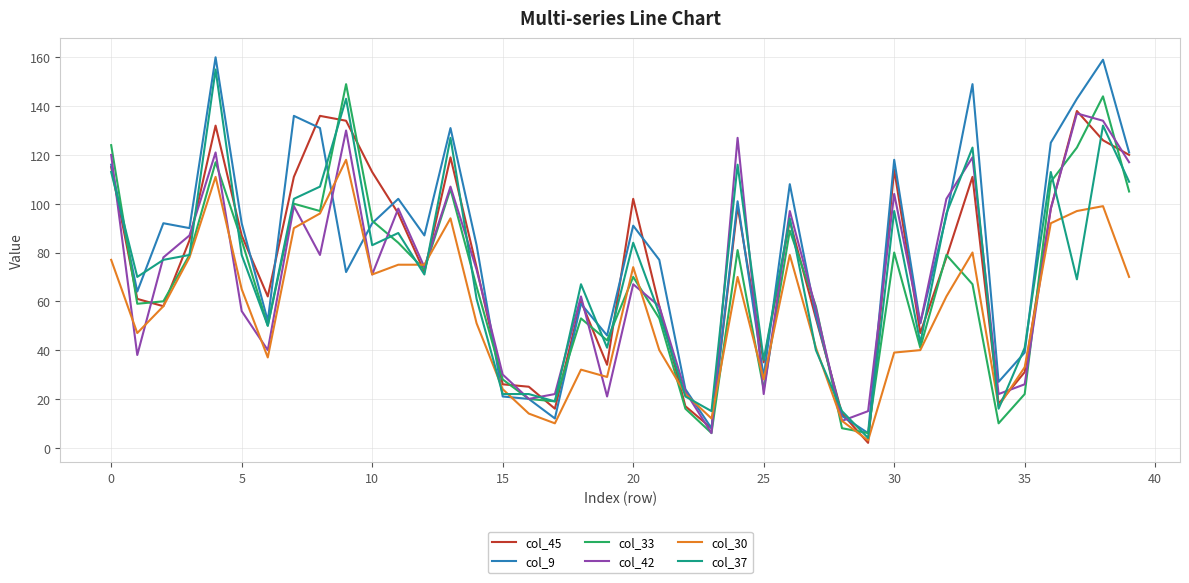

Which series has the largest total across all categories?

col_9